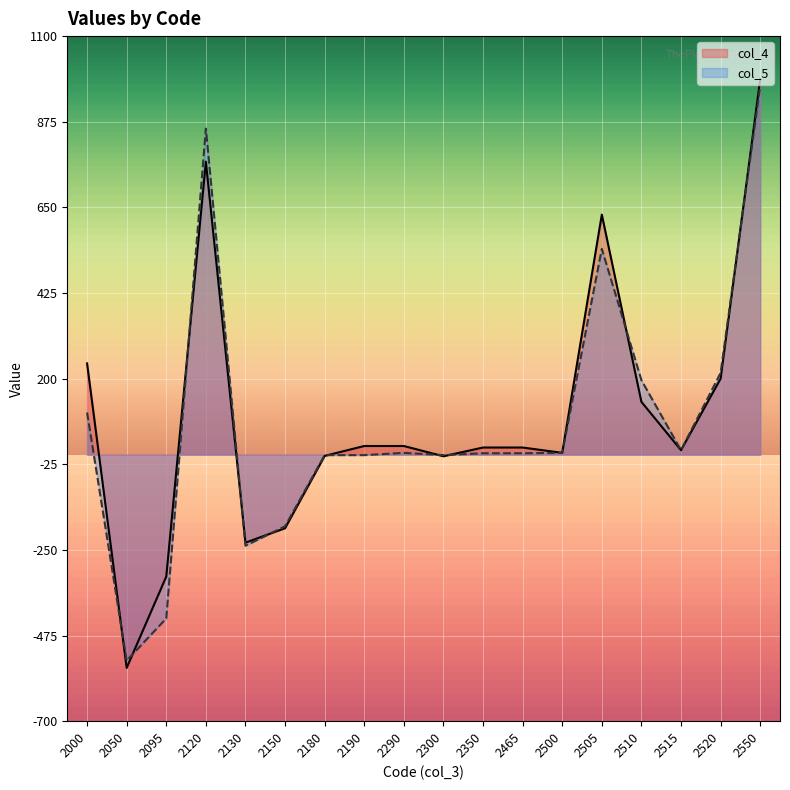

What is the sum of all col_5 values?

1518